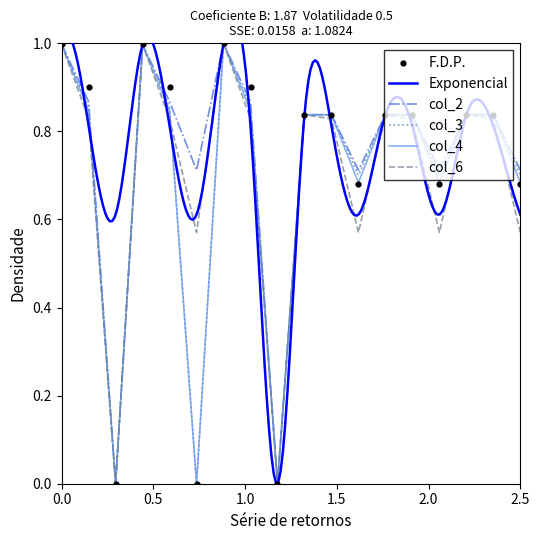

What is the total value across all series at 0?

5.0